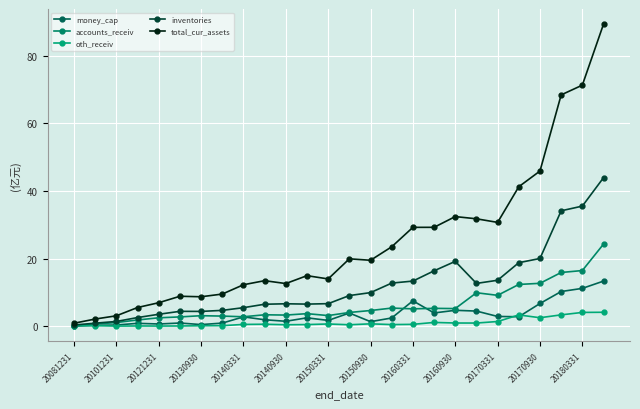

How many times do oth_receiv and money_cap cross each other?

3